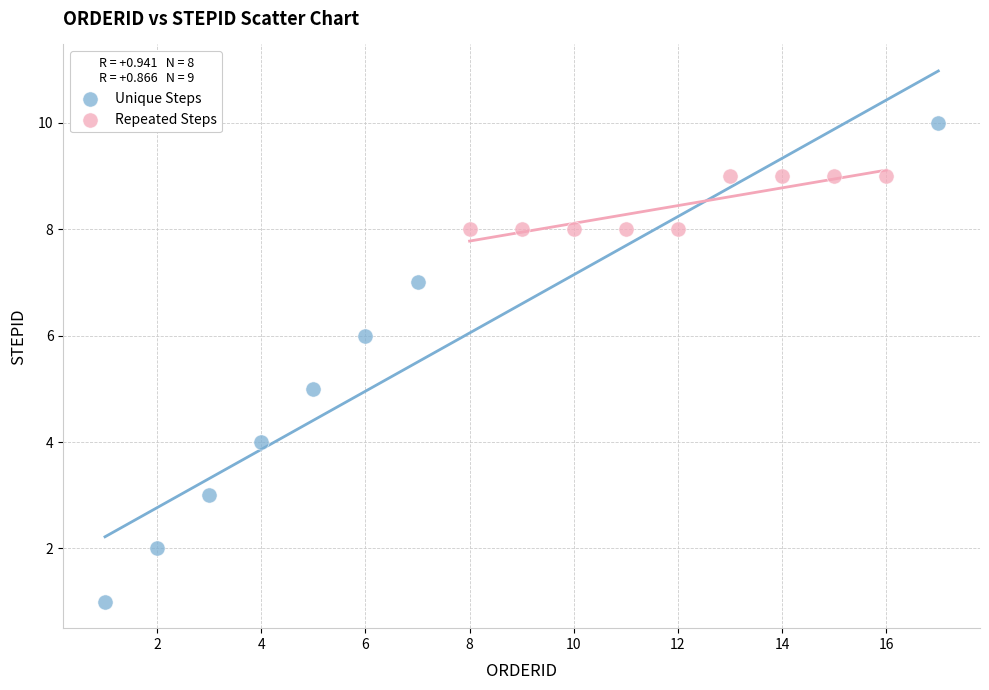

Which series reaches the minimum Y coordinate?

Unique Steps